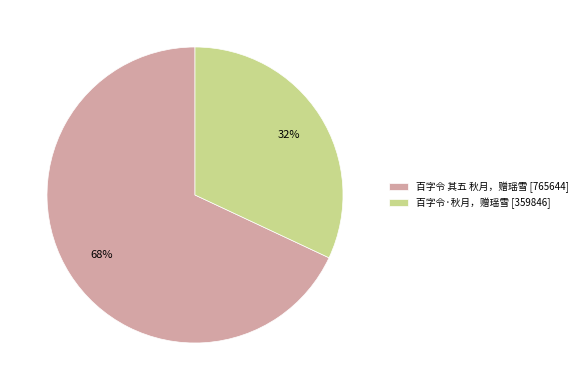

Which category has the biggest portion of the pie?

百字令 其五 秋月，赠瑶雪